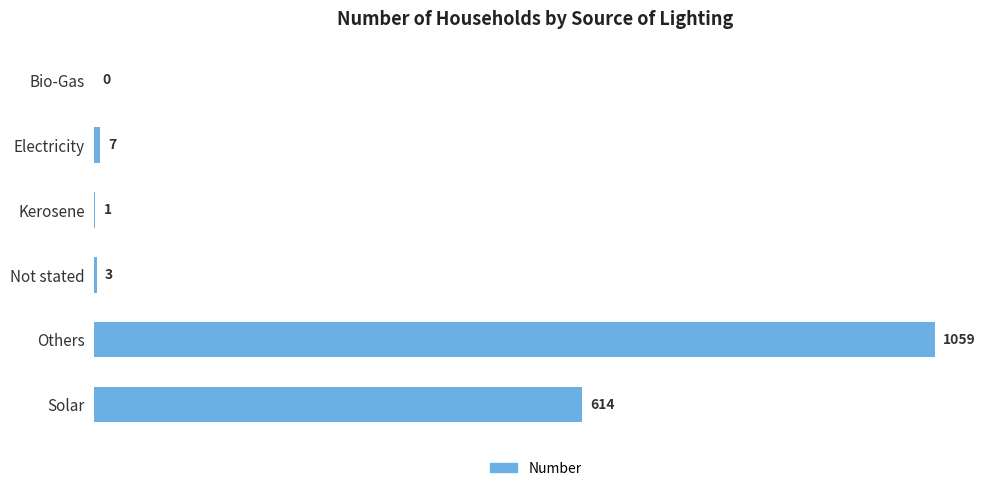

True or false: the data shows 1 at Kerosene.

True